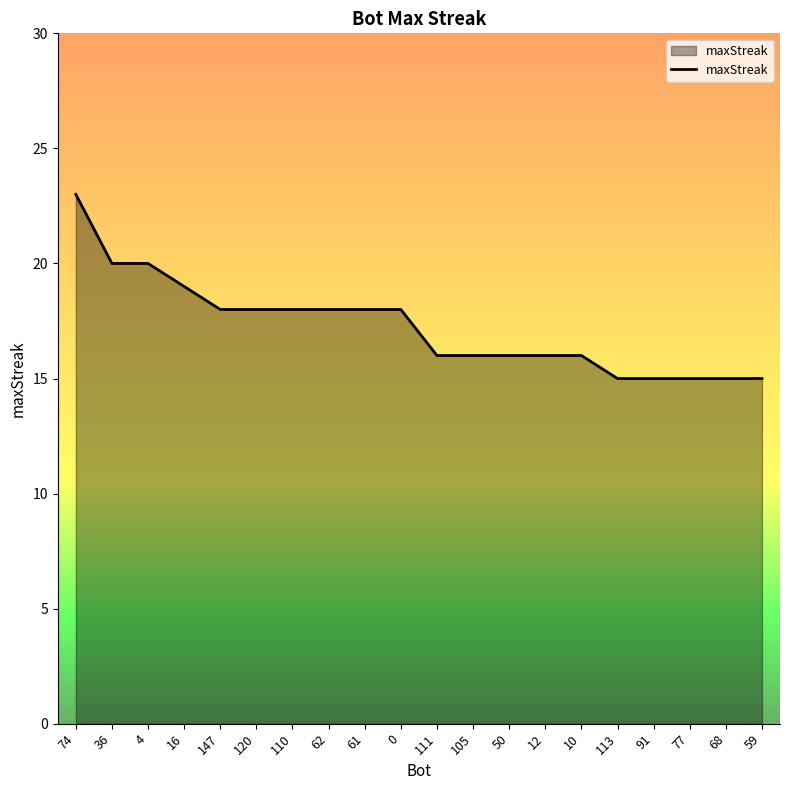

How many values are below 18?

10